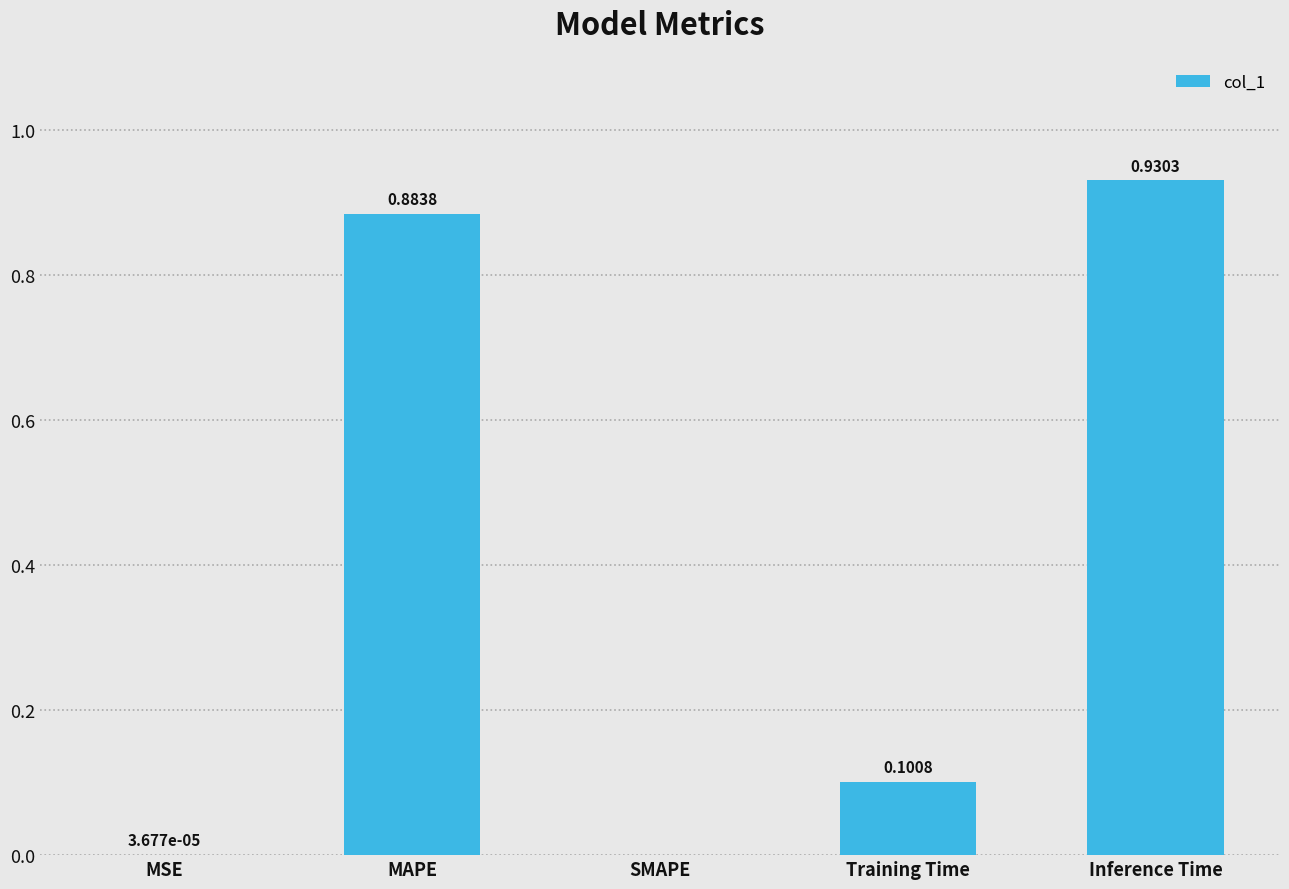

At which category does the chart reach its peak across all series?

Inference Time